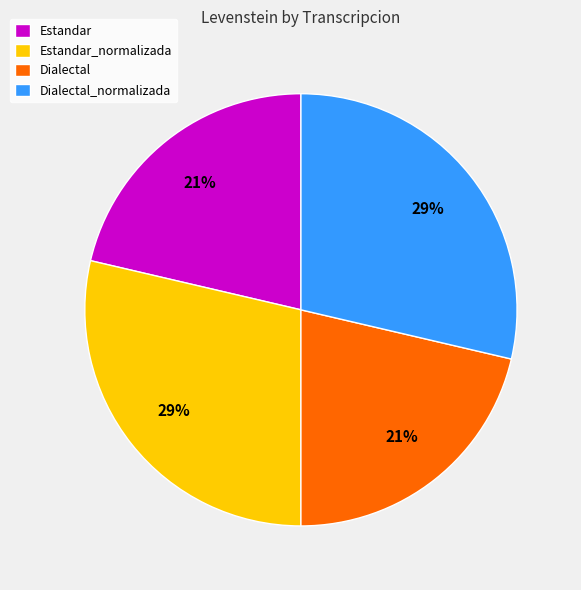

Which has a higher value, Estandar or Estandar_normalizada?

Estandar_normalizada